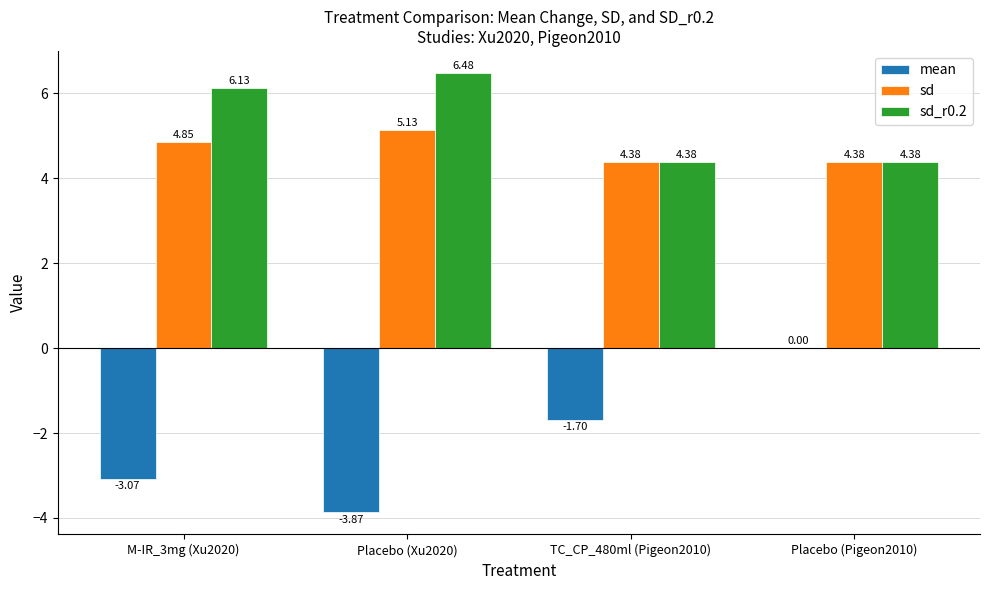

How many series are shown in this chart?

3